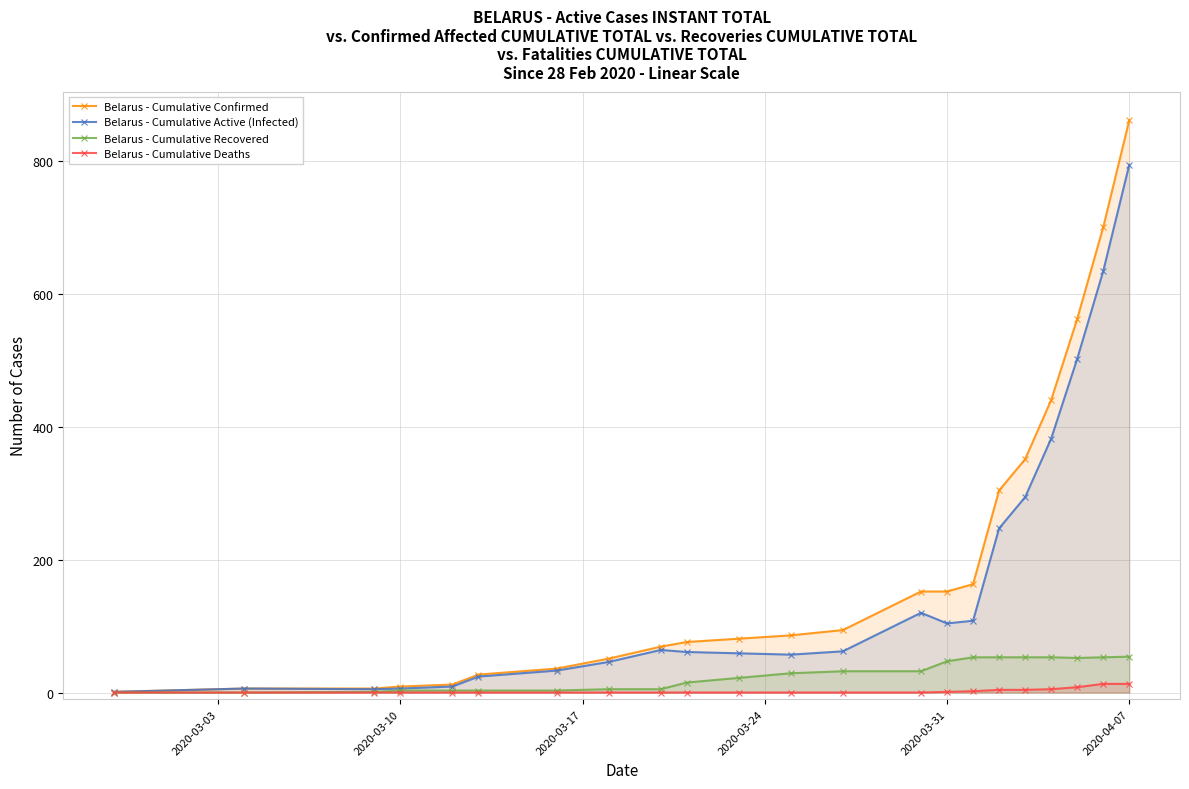

At how many categories does at least one series exceed 203?

6